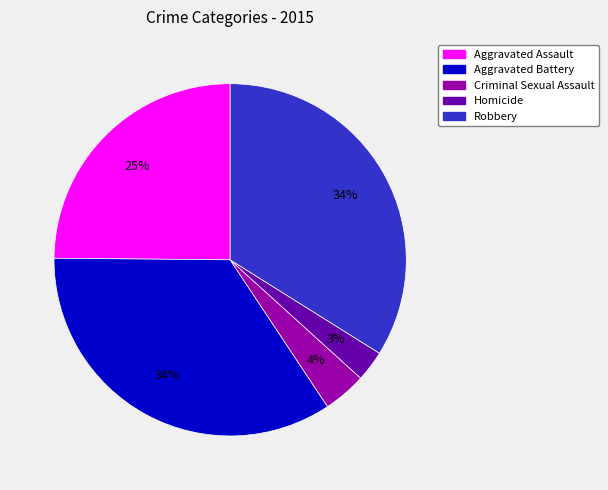

Is there a majority slice in this chart?

No